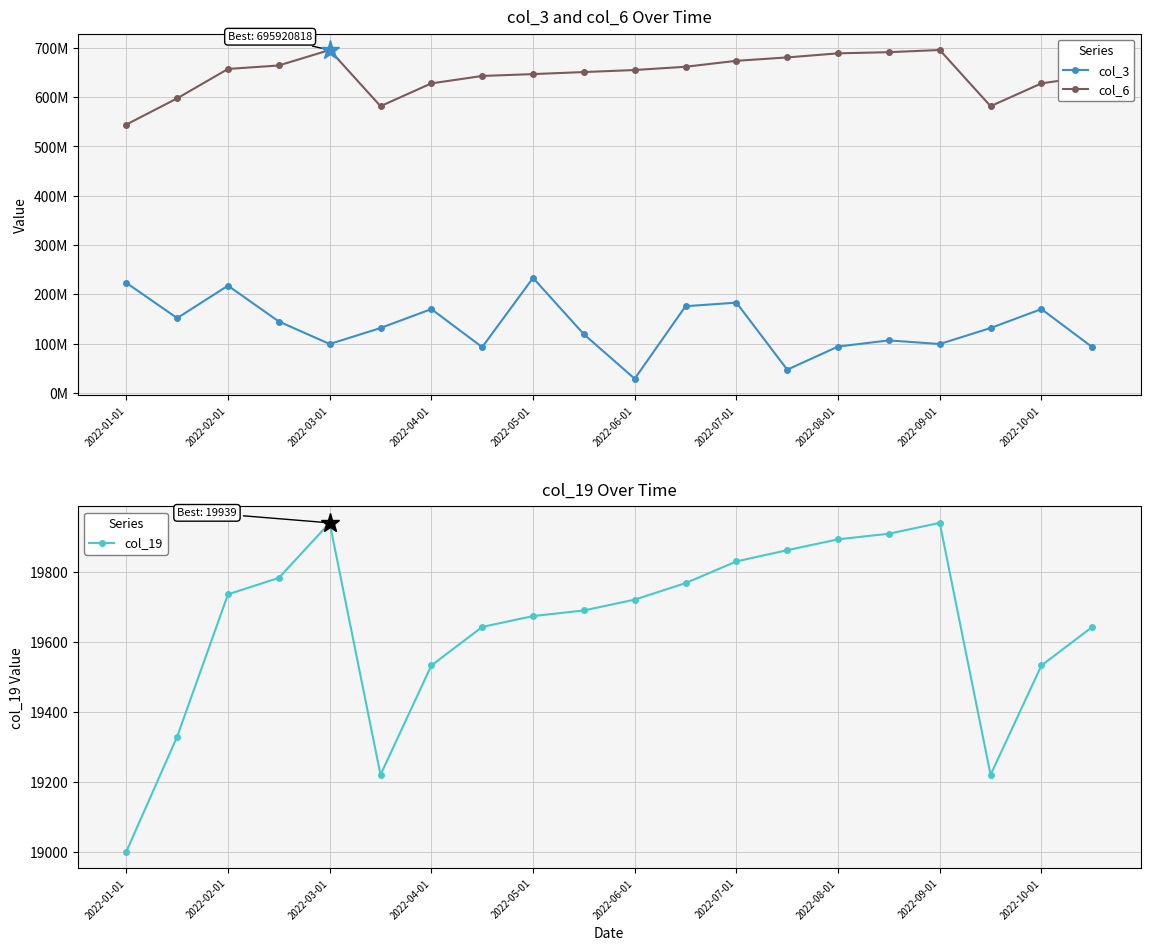

The value of col_19 at 2022-01-01 is 29532. True or false?

False